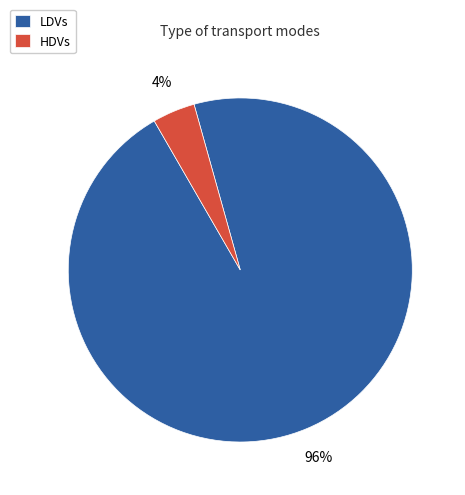

Does any single category account for the majority?

Yes